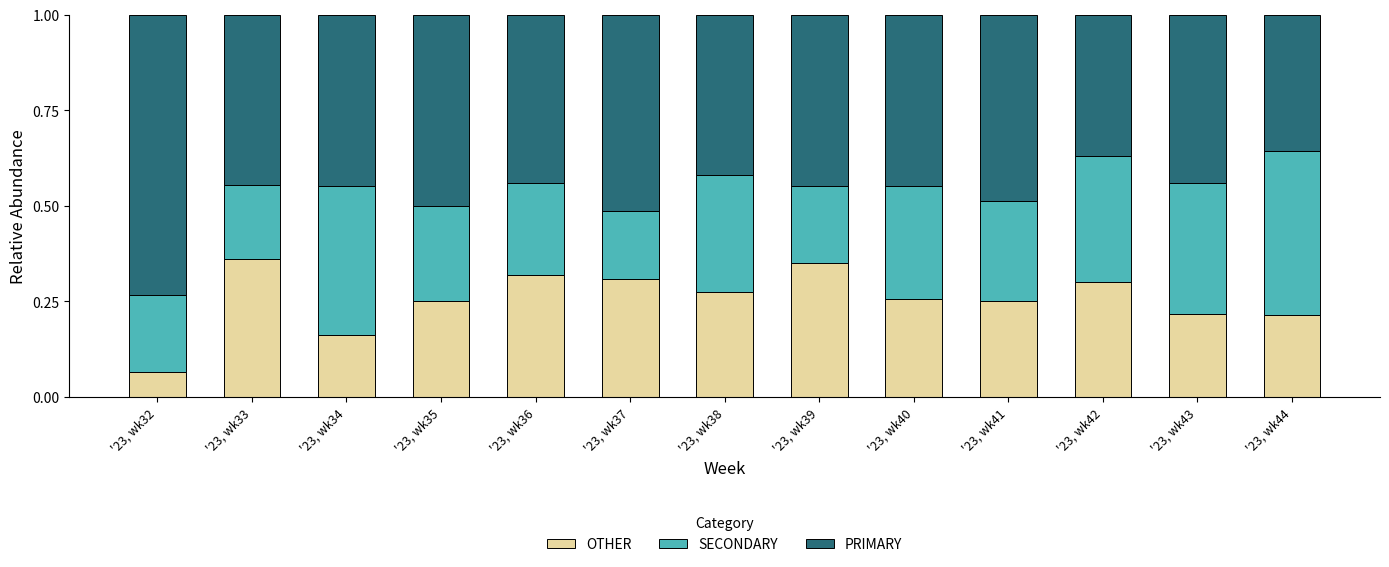

How many bars are there in total?

13